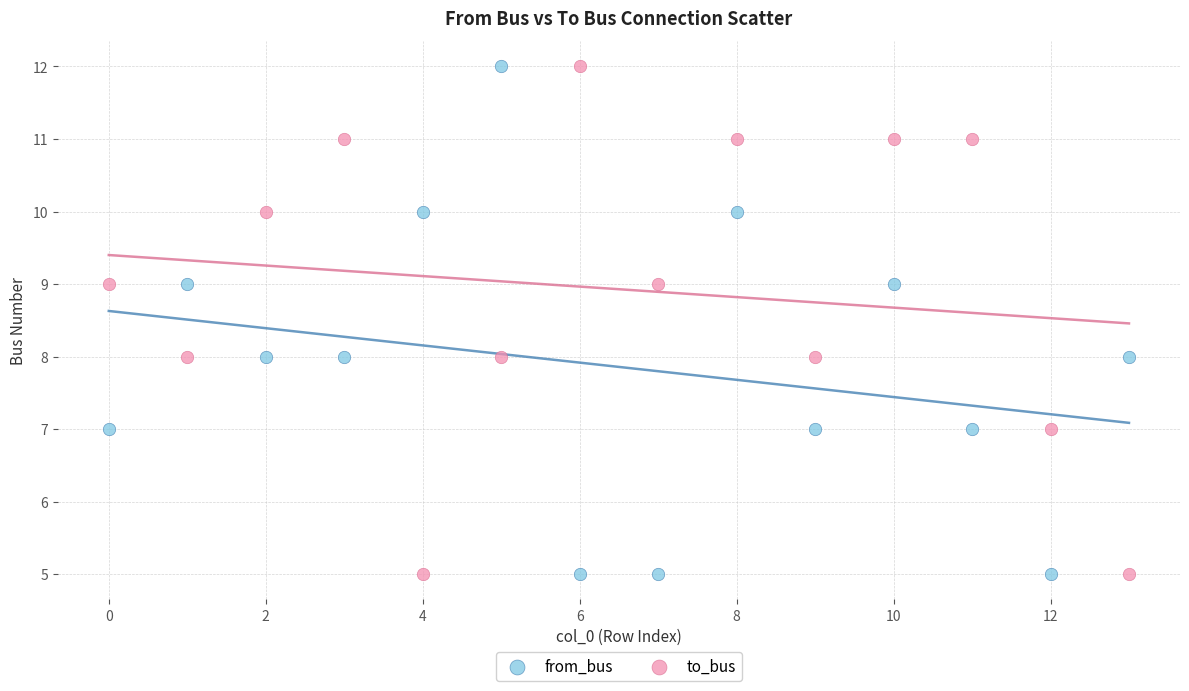

Across all data points, what is the range of Y values (max minus min)?

7